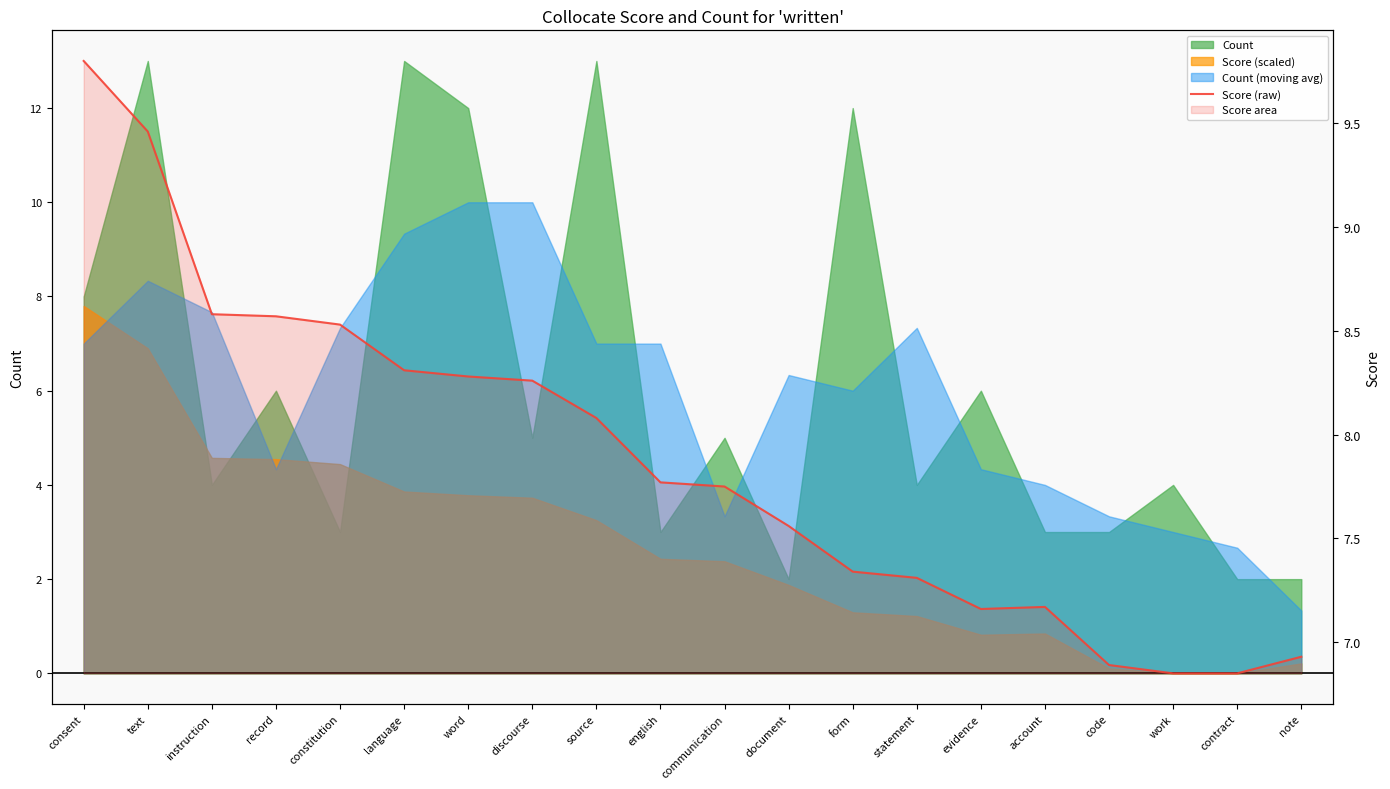

Where is the data nearest to the value 8?

source